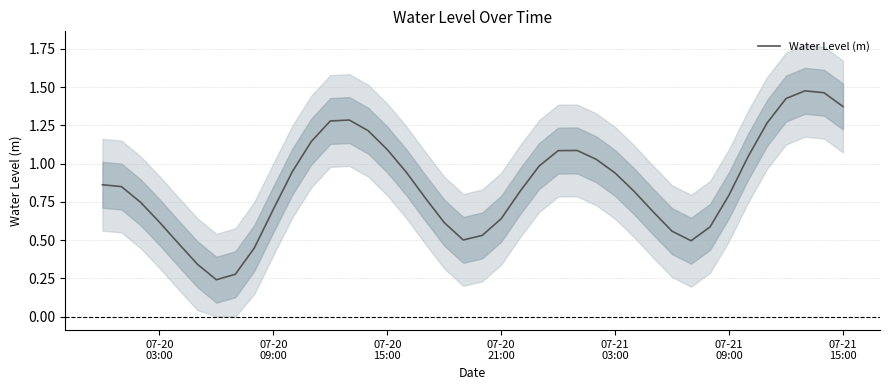

What is the value of the 28th point from the left?

0.9